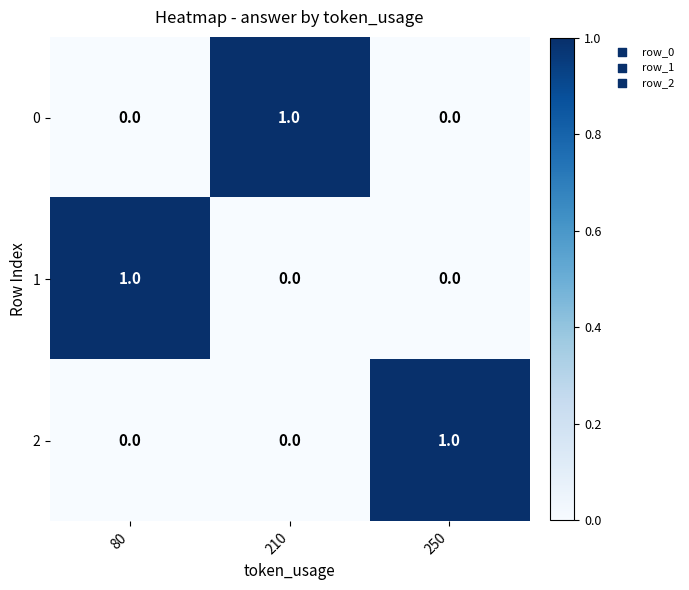

Reading left to right, transcribe all the data shown in this chart.

0: 0	1	0
1: 1	0	0
2: 0	0	1